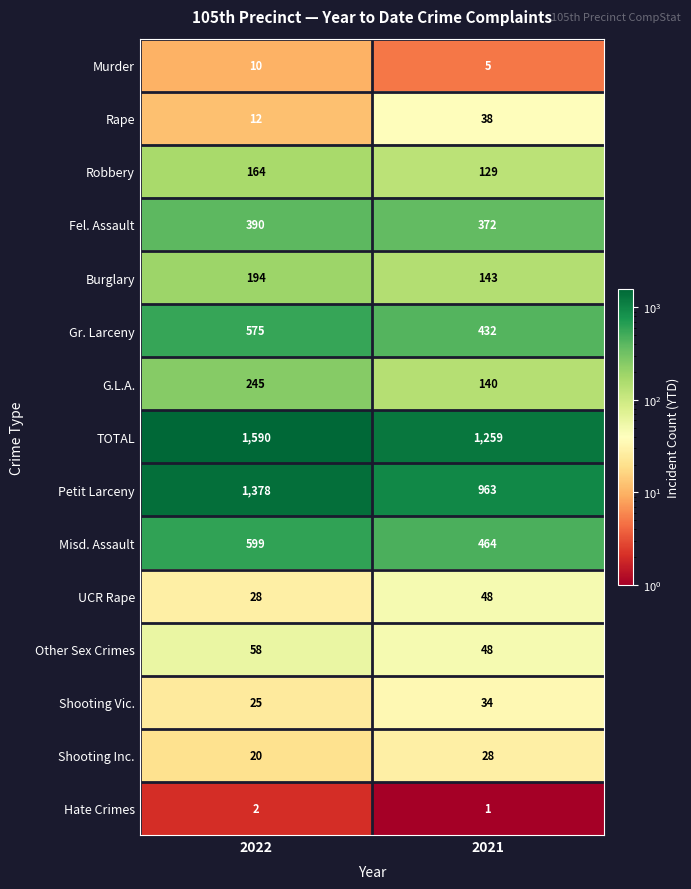

What is the average value of the Shooting Inc. series?

24